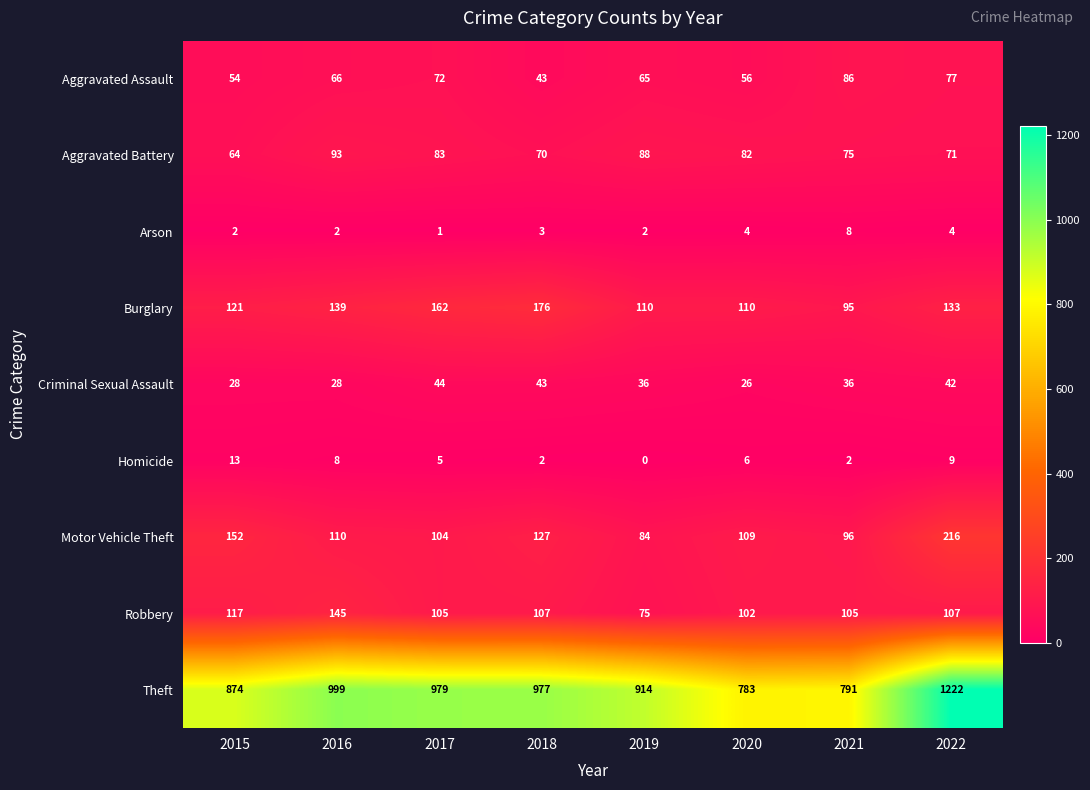

Where is Theft nearest to the value 1002?

2016